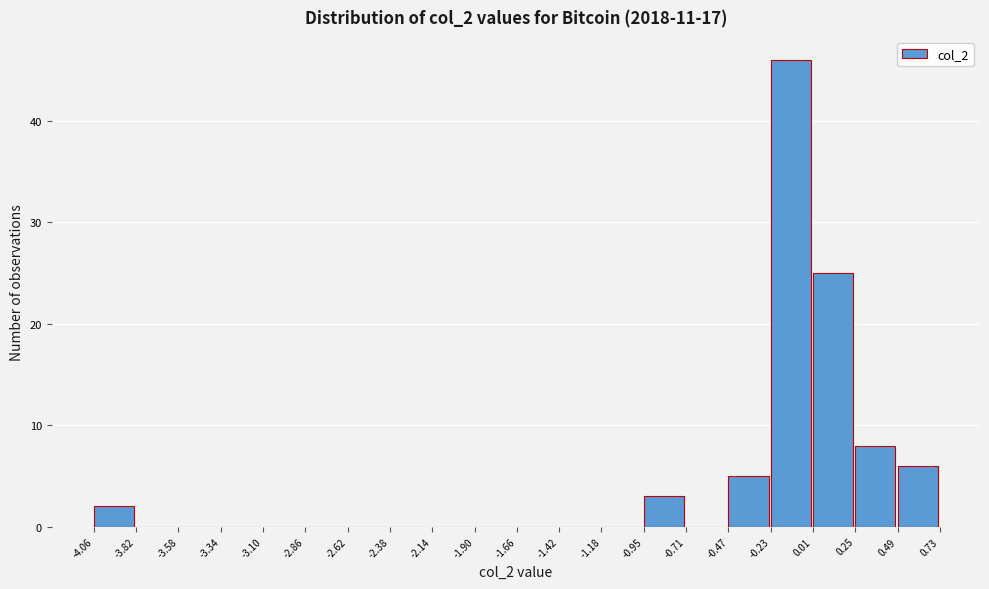

Reading left to right, list every bar in this chart as the range it spans on the x-axis followed by its height. The values are not printed on the chart, so give them approximately, as read against the axis.

-4.06 to -3.82: 2
-3.82 to -3.58: 0
-3.58 to -3.34: 0
-3.34 to -3.10: 0
-3.10 to -2.86: 0
-2.86 to -2.62: 0
-2.62 to -2.38: 0
-2.38 to -2.14: 0
-2.14 to -1.90: 0
-1.90 to -1.66: 0
-1.66 to -1.42: 0
-1.42 to -1.18: 0
-1.18 to -0.95: 0
-0.95 to -0.71: 3
-0.71 to -0.47: 0
-0.47 to -0.23: 5
-0.23 to 0.01: 46
0.01 to 0.25: 25
0.25 to 0.49: 8
0.49 to 0.73: 6